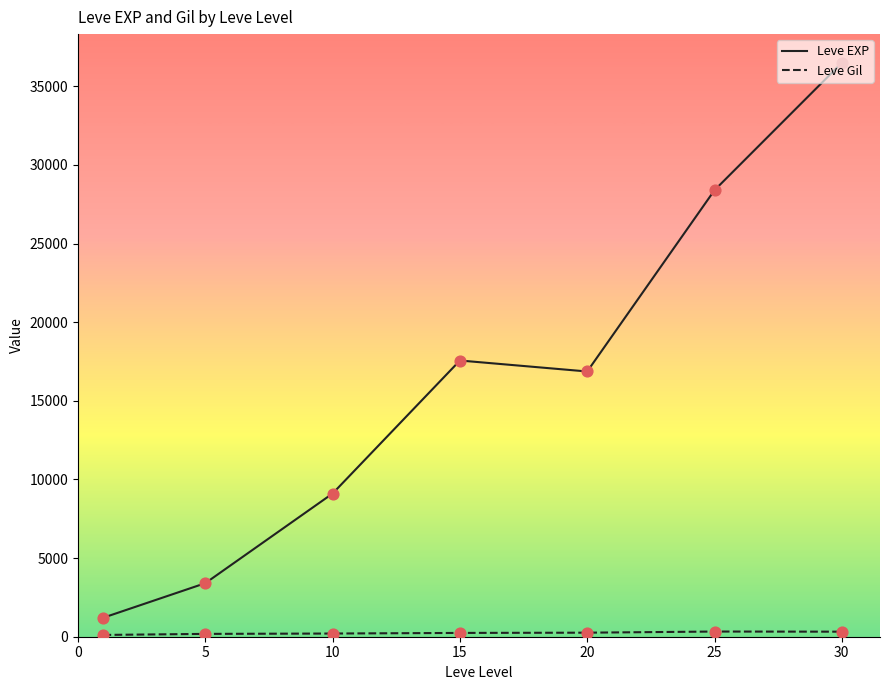

Which series has the largest range (max minus min)?

Leve EXP